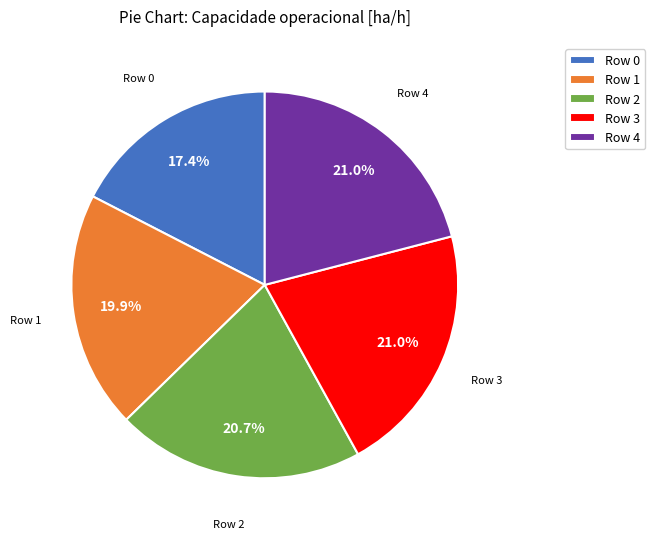

To the nearest percent, what percentage of the pie is Row 2?

21%